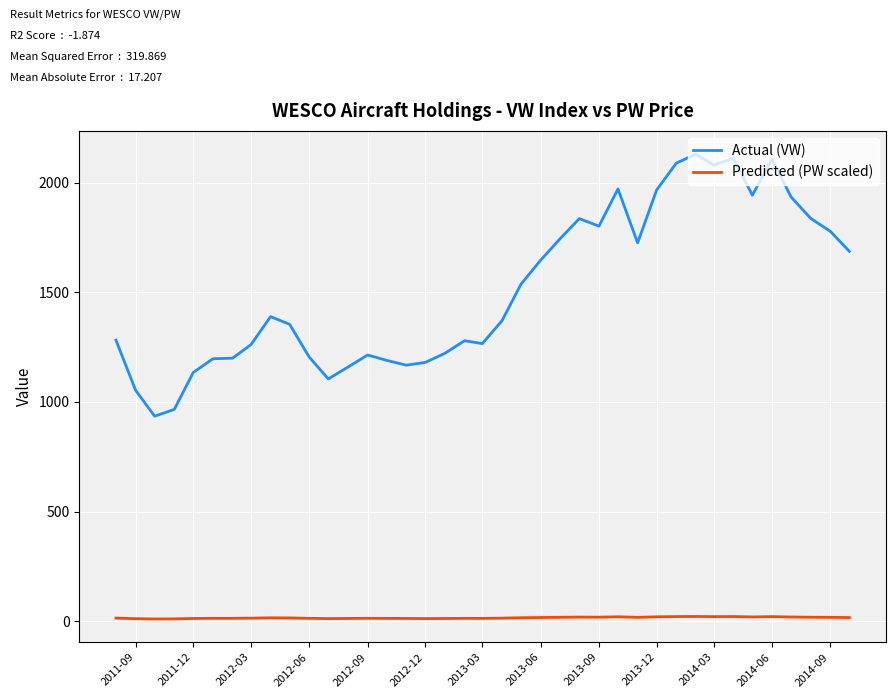

List the series in order of their peak value, highest first.

Actual (VW), Predicted (PW scaled)